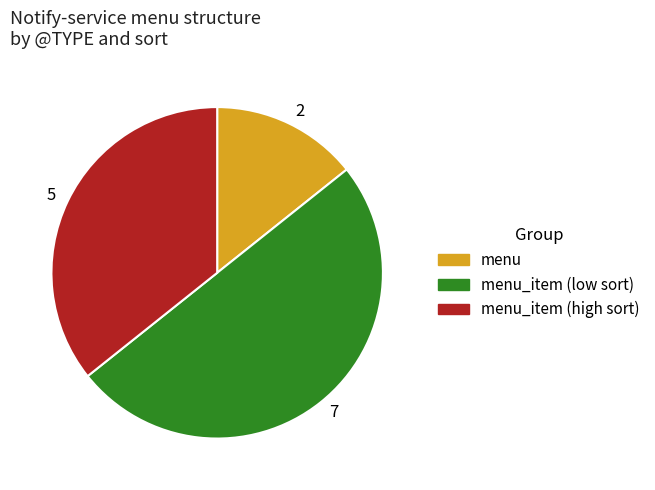

Is 2 the majority of the pie?

No